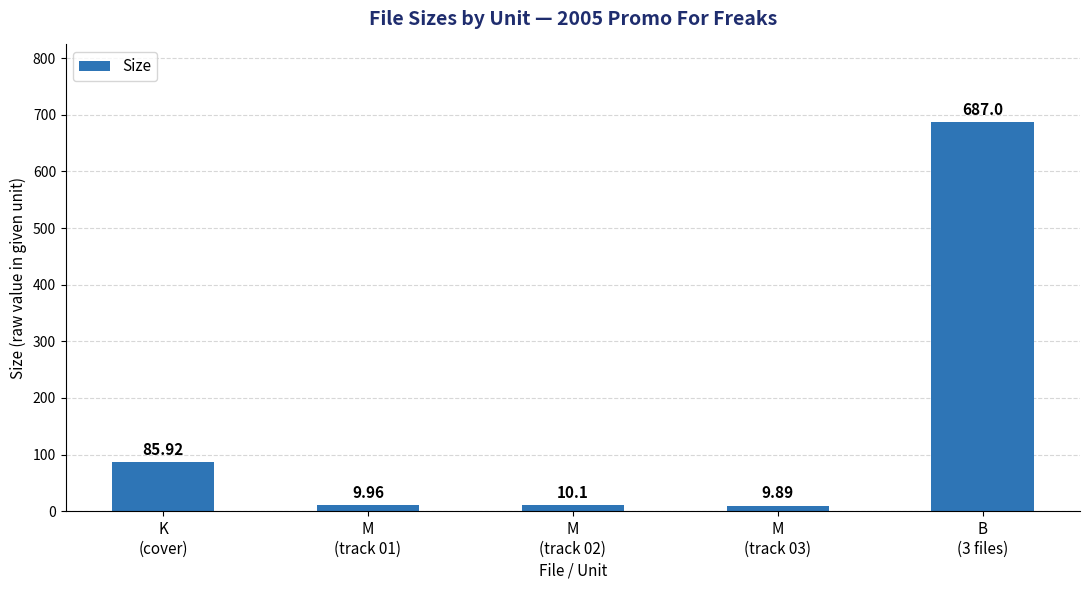

List the labels in order of value, smallest first.

M
(track 03), M
(track 01), M
(track 02), K
(cover), B
(3 files)